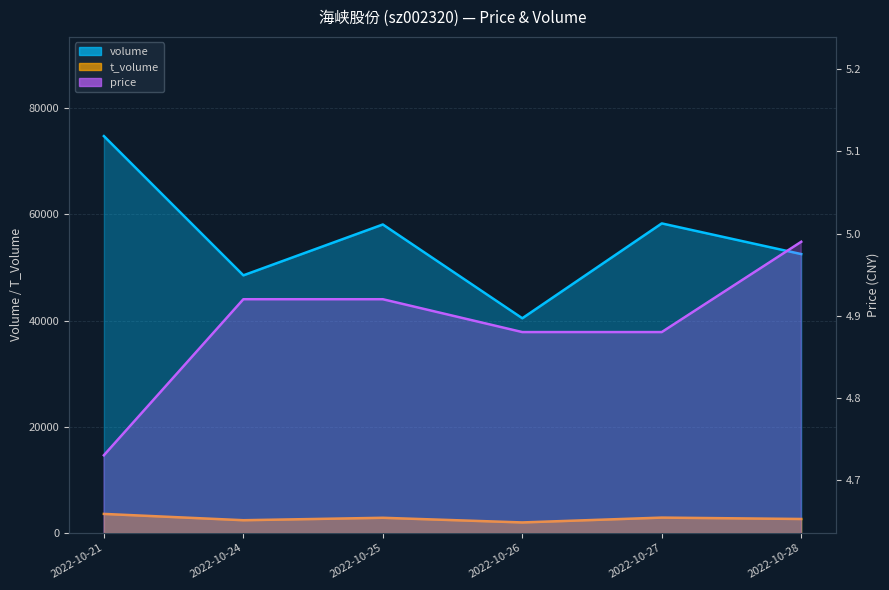

What is the smallest value displayed?

4.7